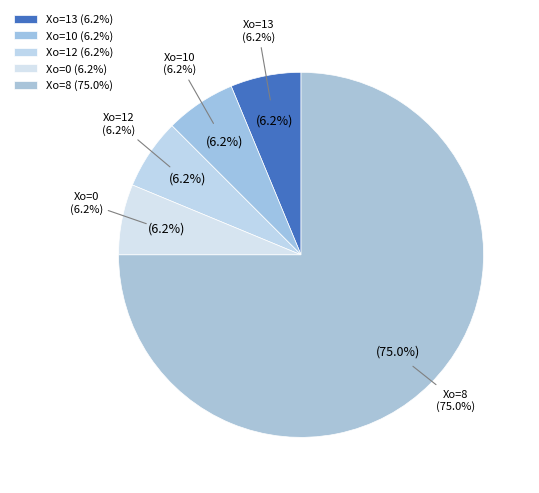

Is the sum of 13 and 10 greater than half?

No